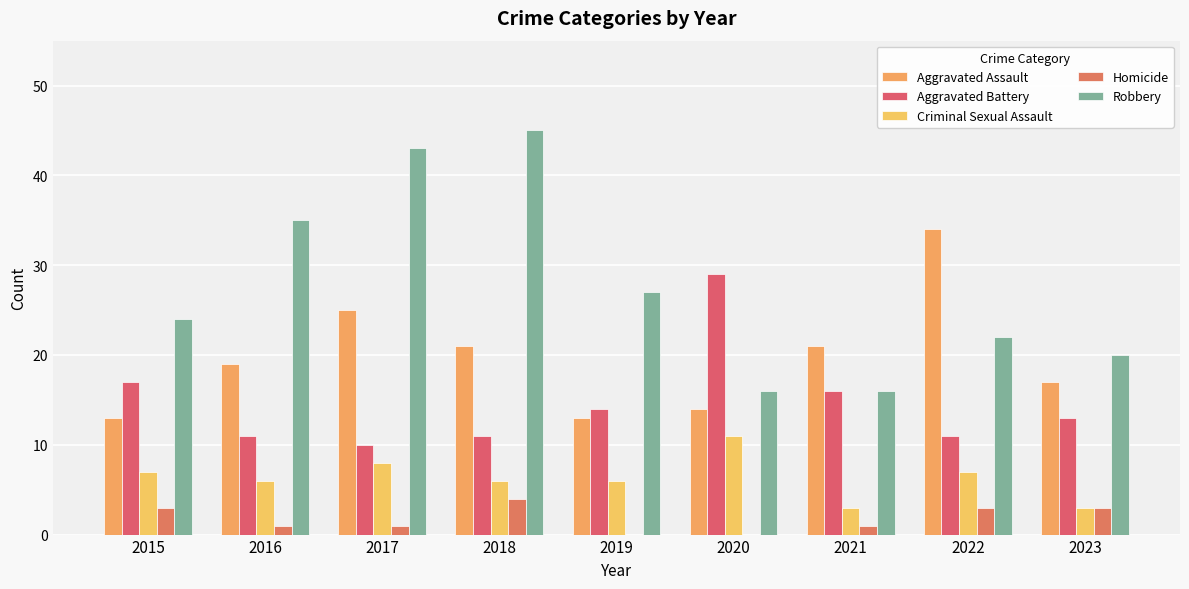

At which label does Criminal Sexual Assault first exceed 6?

2015